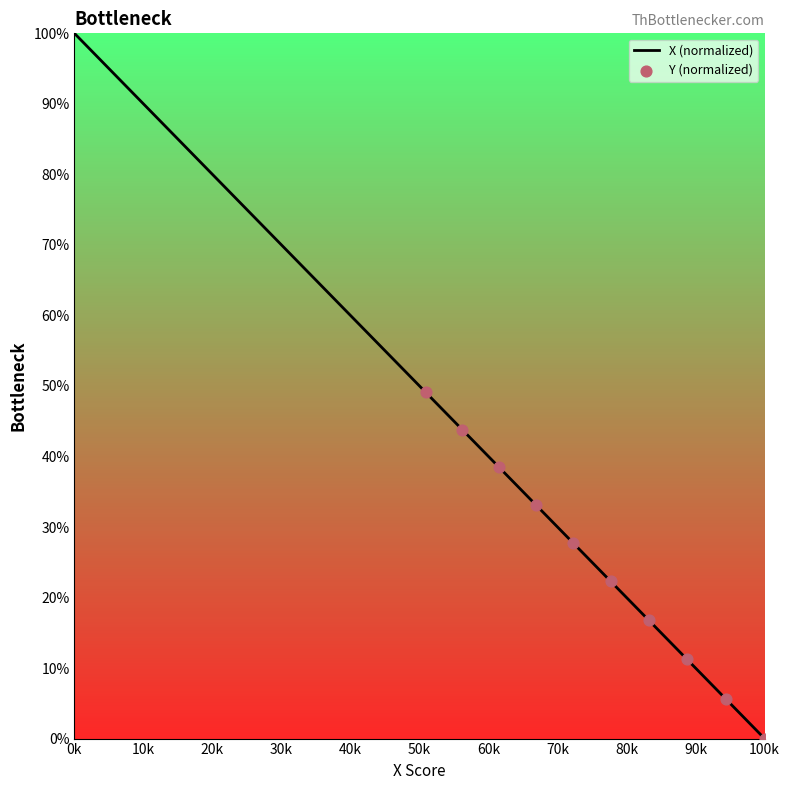

What is the maximum value shown in the chart?

100.0